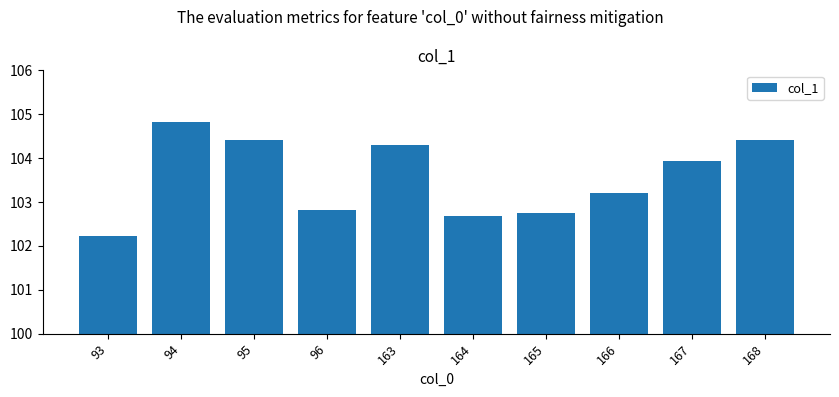

What is the change in value from 93 to 167?

+1.7